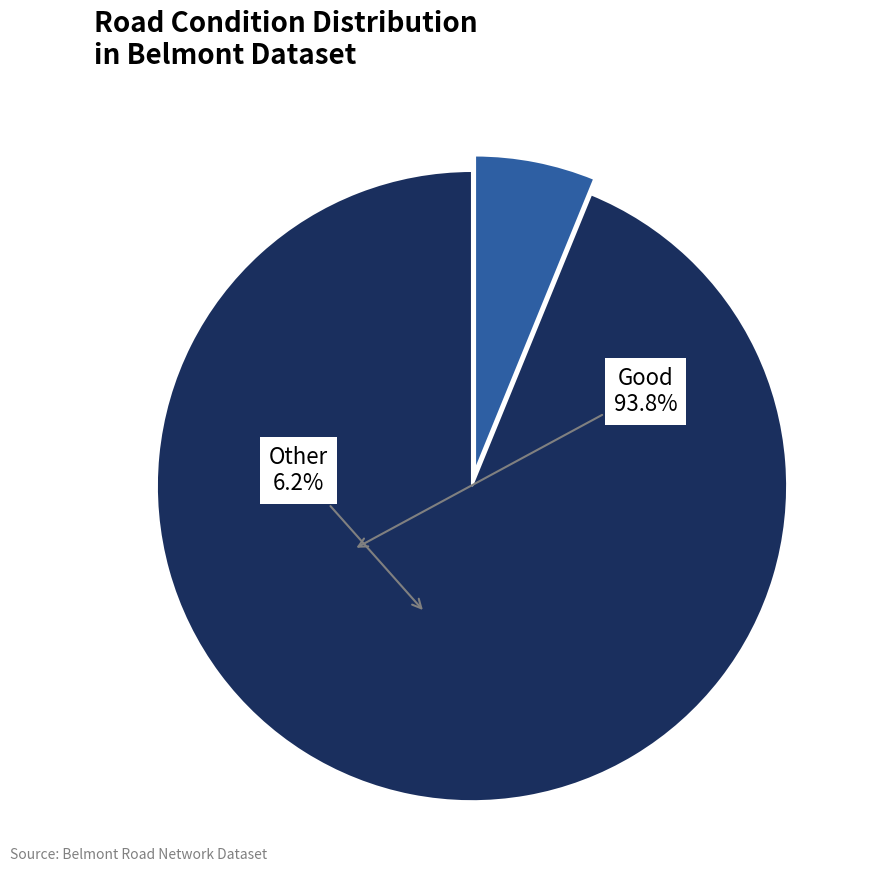

Is there a majority slice in this chart?

Yes